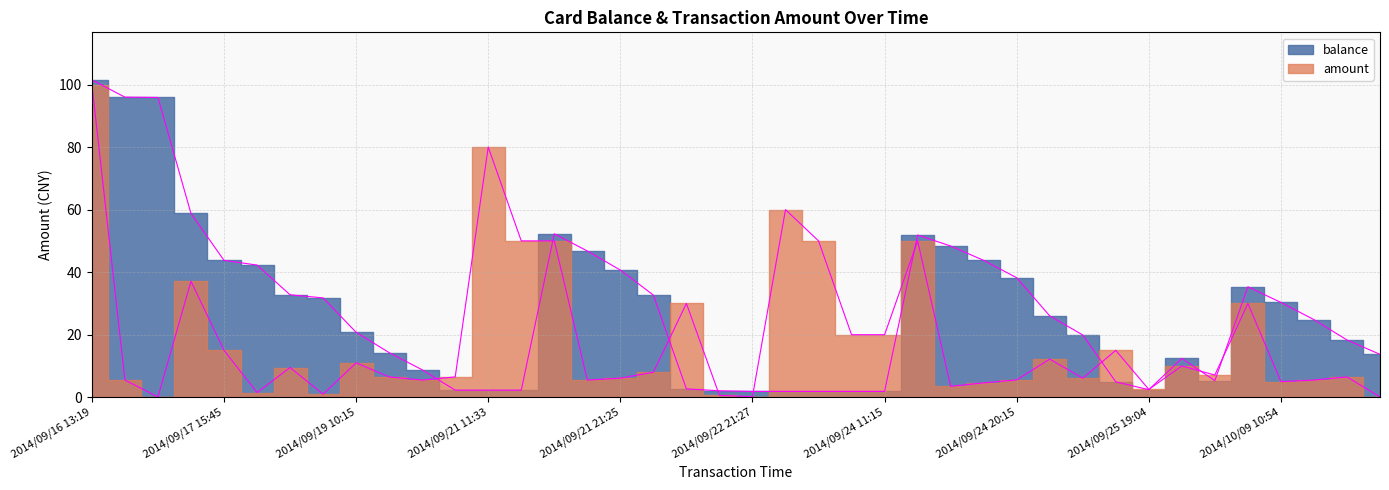

How many lines are shown in the chart?

2